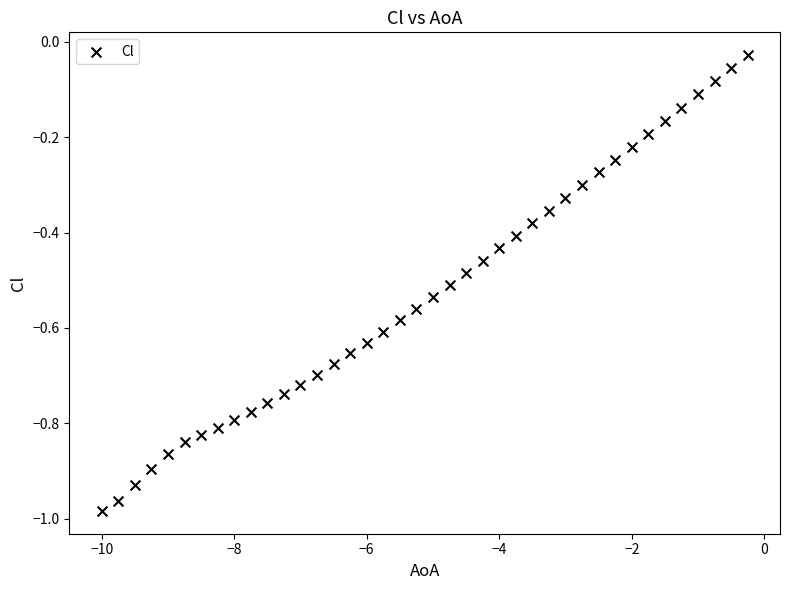

What is the range of Y values (max minus min)?

1.0